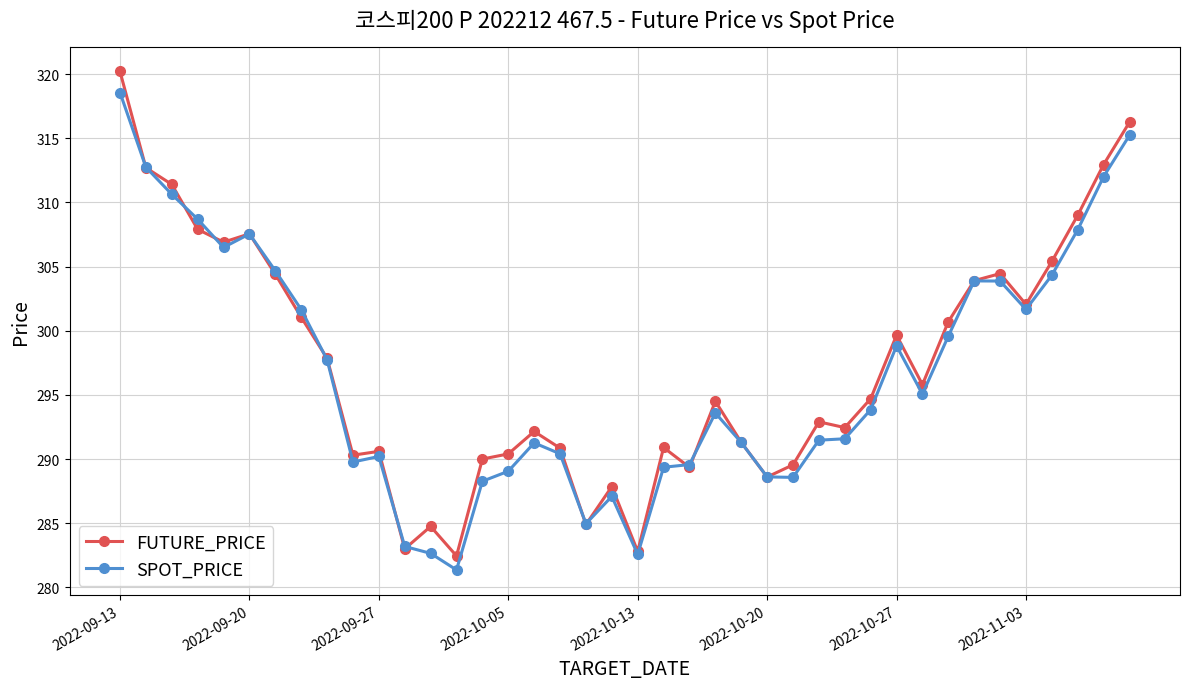

What is the minimum value shown in the chart?

281.4